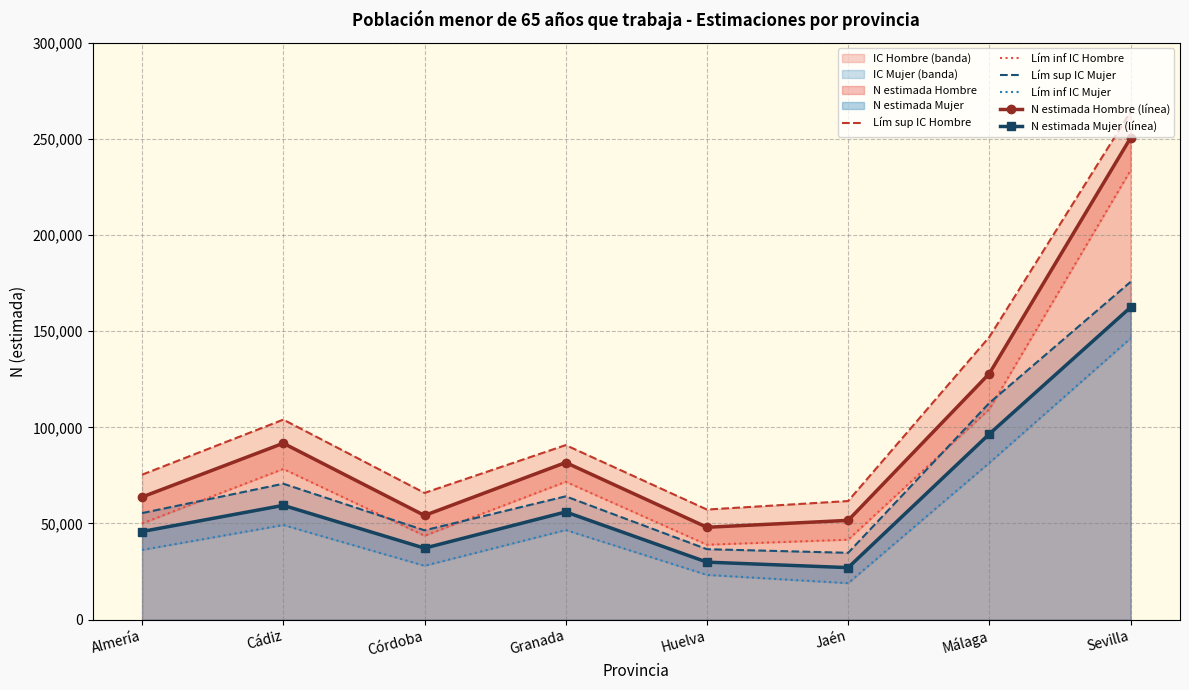

What is the value of the Lím sup IC Mujer point at the 7th from the left?

112697